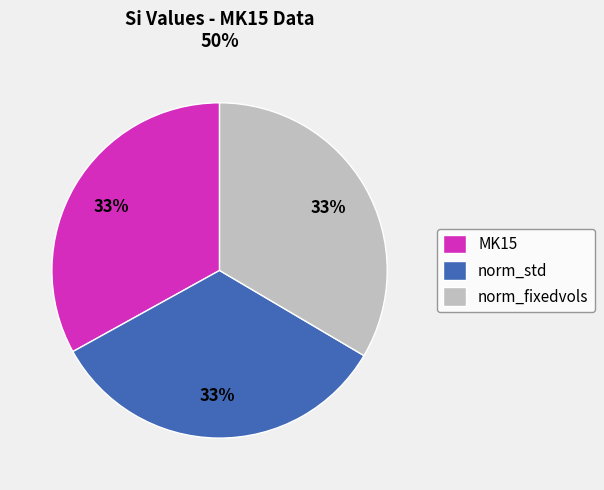

What is the ratio of the value at norm_fixedvols to the value at norm_std?

1.0